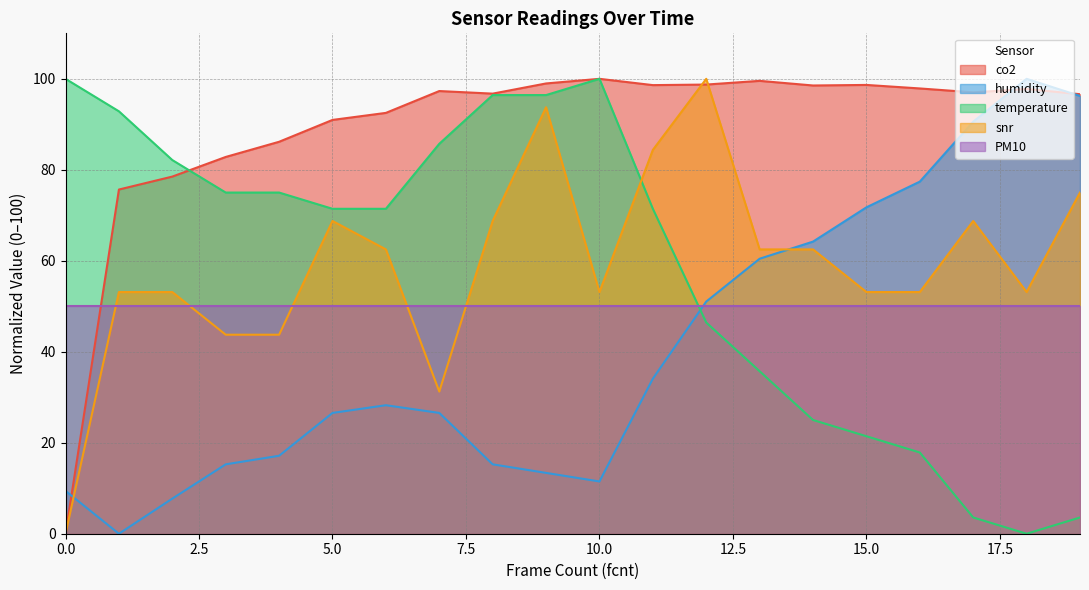

What is the difference between the co2 values at 13 and 10?

0.4